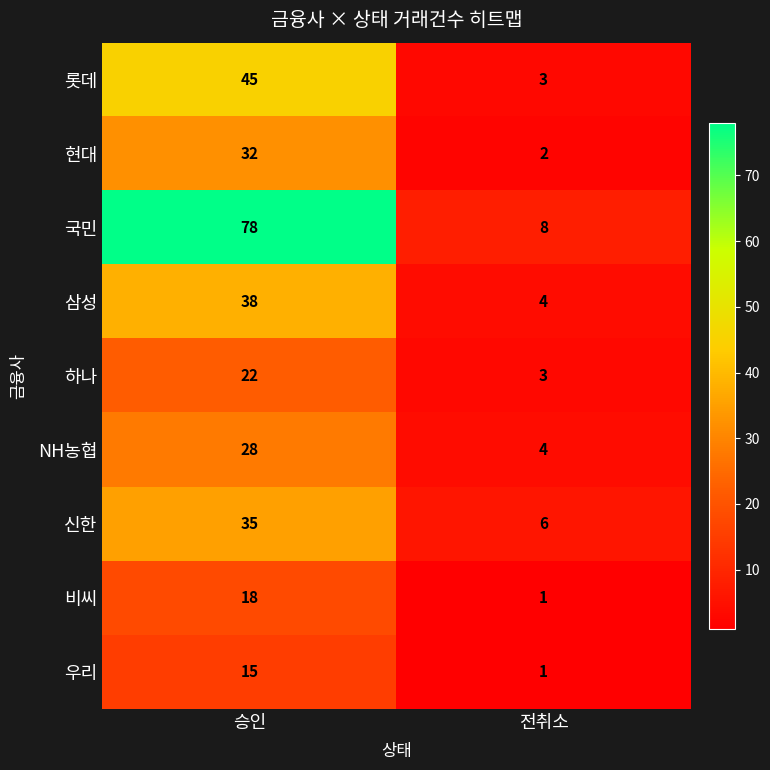

What is the minimum value shown in the chart?

1